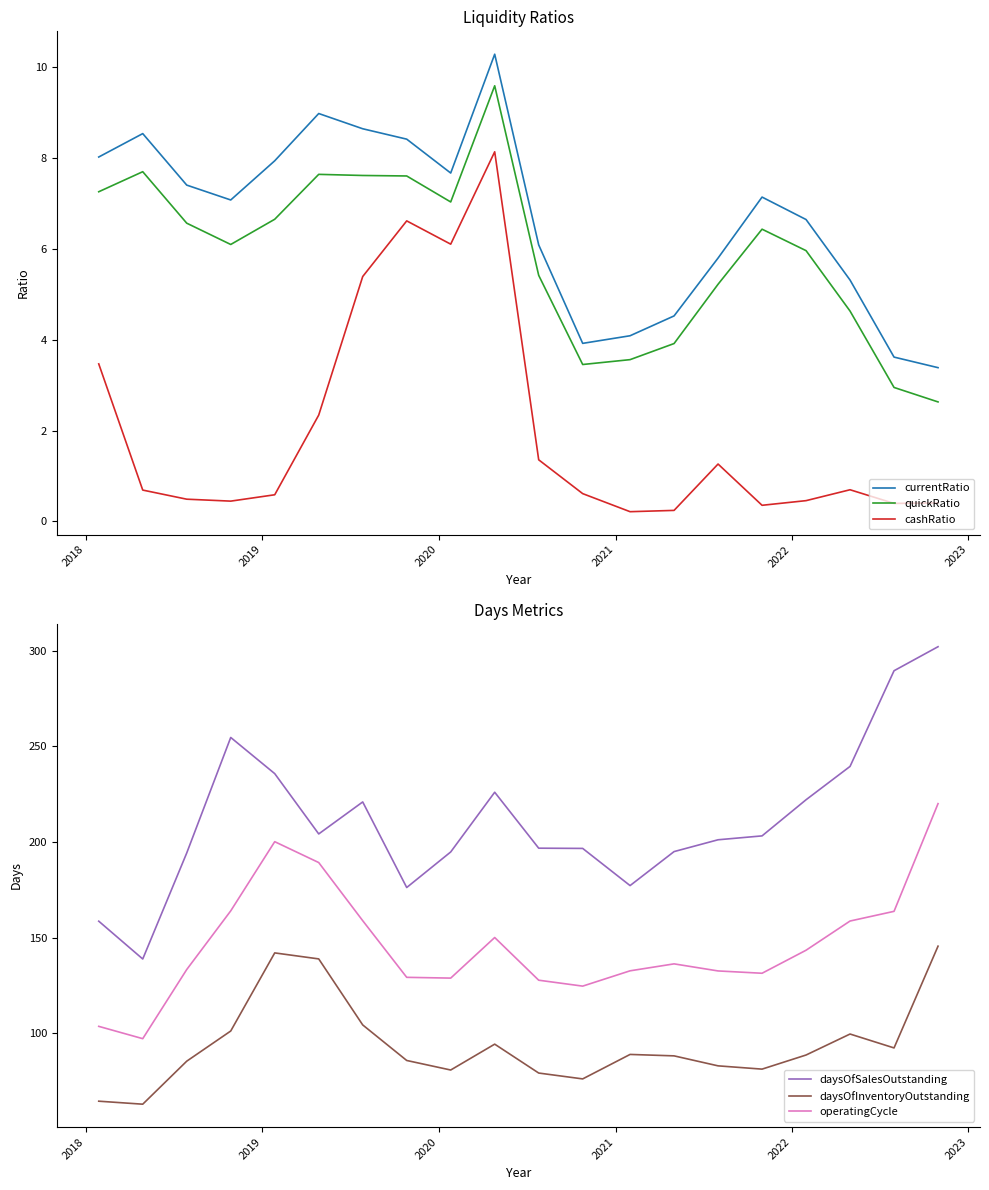

What is the lowest value of the daysOfInventoryOutstanding series?

63.0